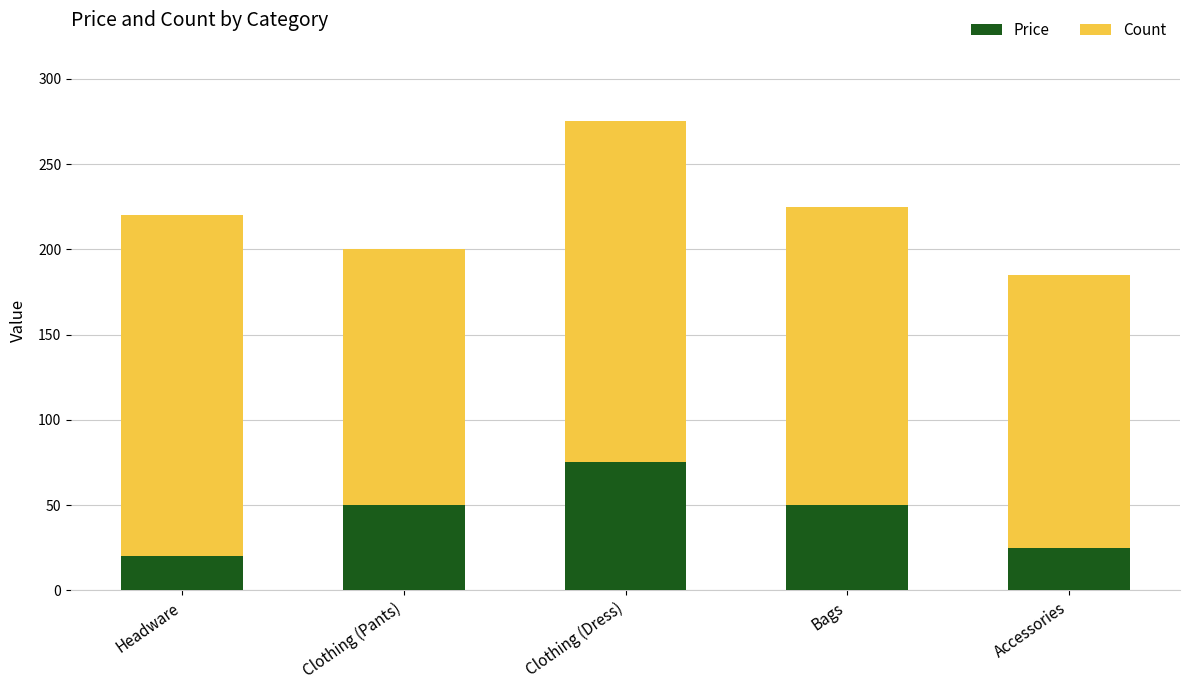

At which category is the sum across all series the highest?

Clothing (Dress)